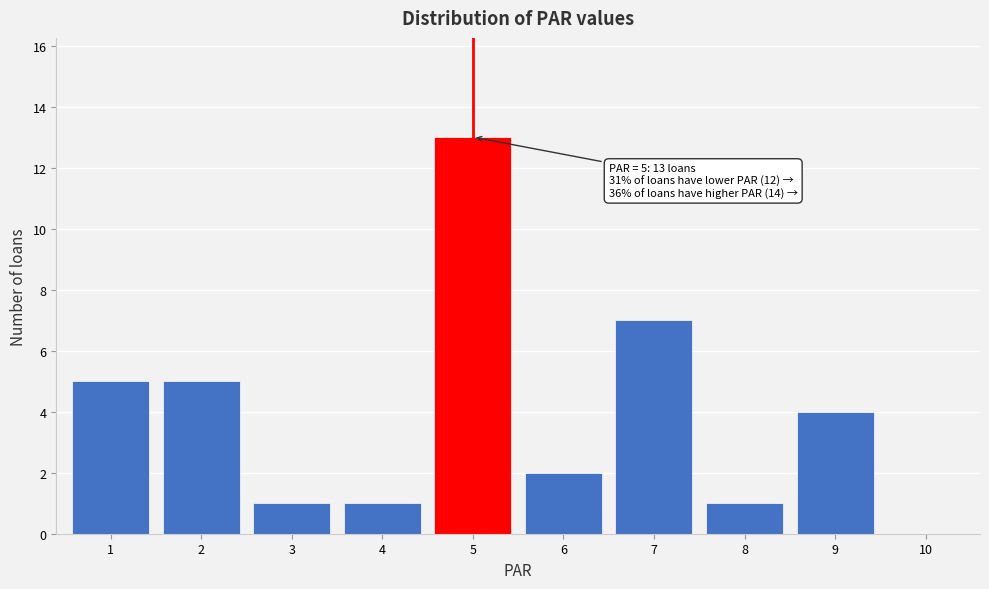

Which range on the x-axis has the tallest bar?

4.5 to 5.5